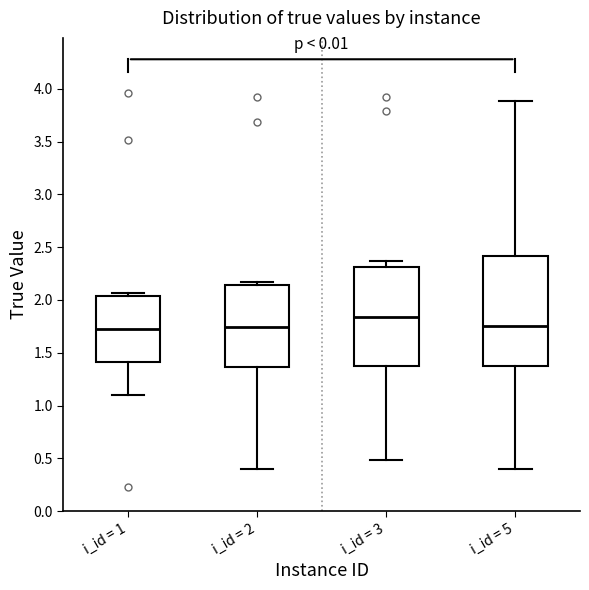

Which box has the highest median line?

i_id = 3